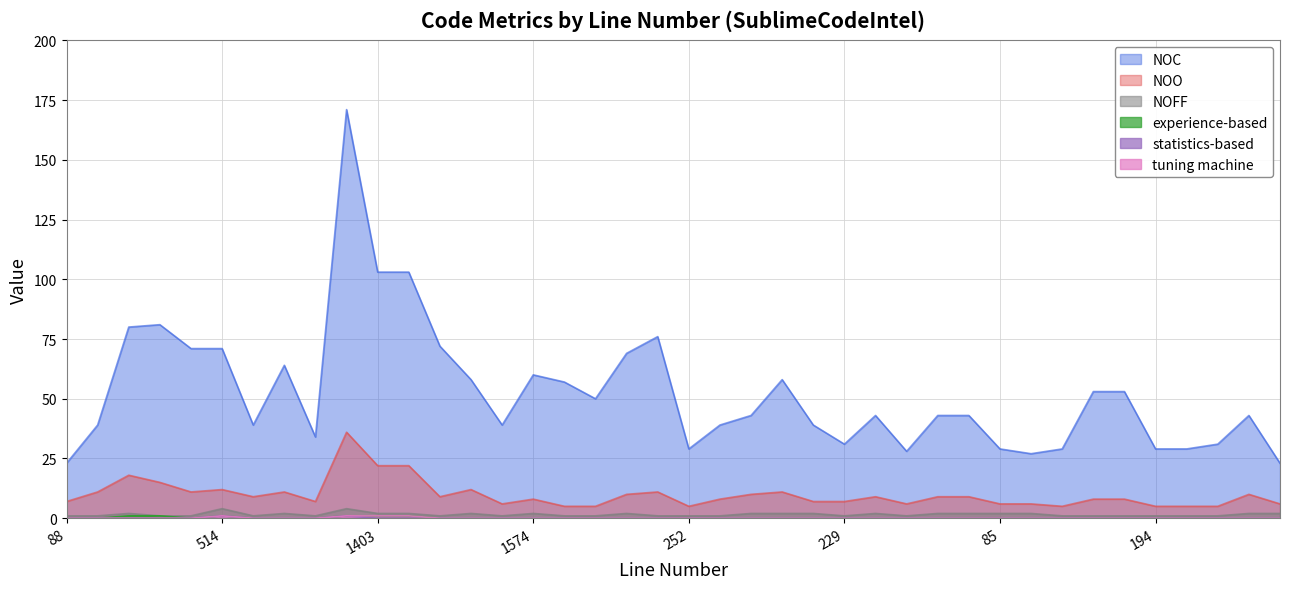

Where is the first local maximum for NOFF?

288